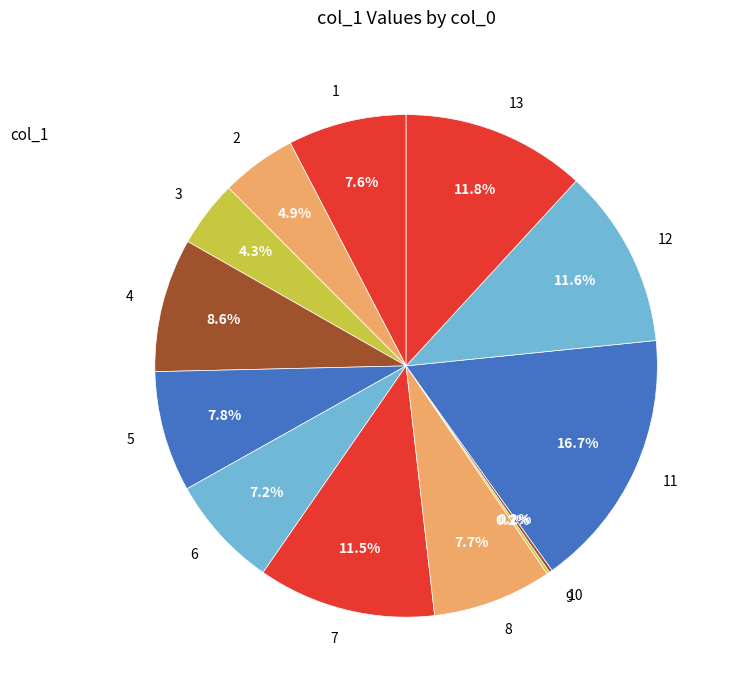

Is there a majority slice in this chart?

No